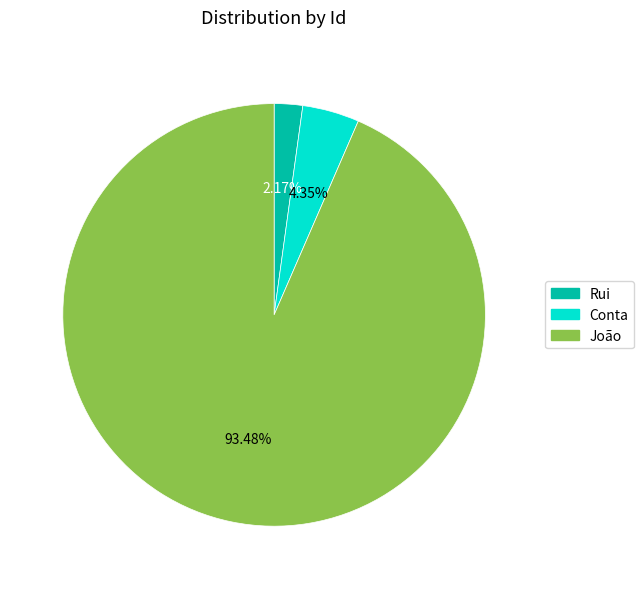

Approximately how many times larger is the value at Rui compared to Conta?

0.5